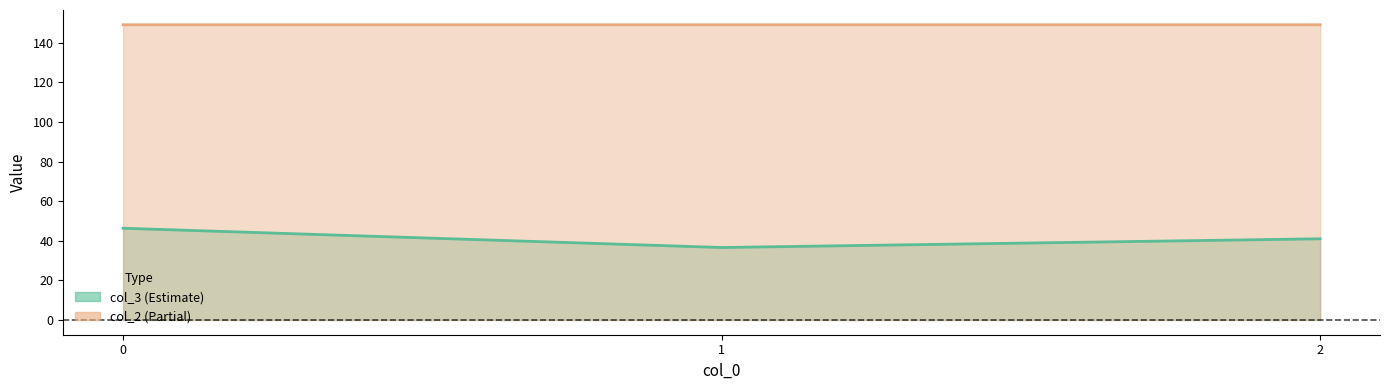

What is the sum of all col_3 values?

124.0